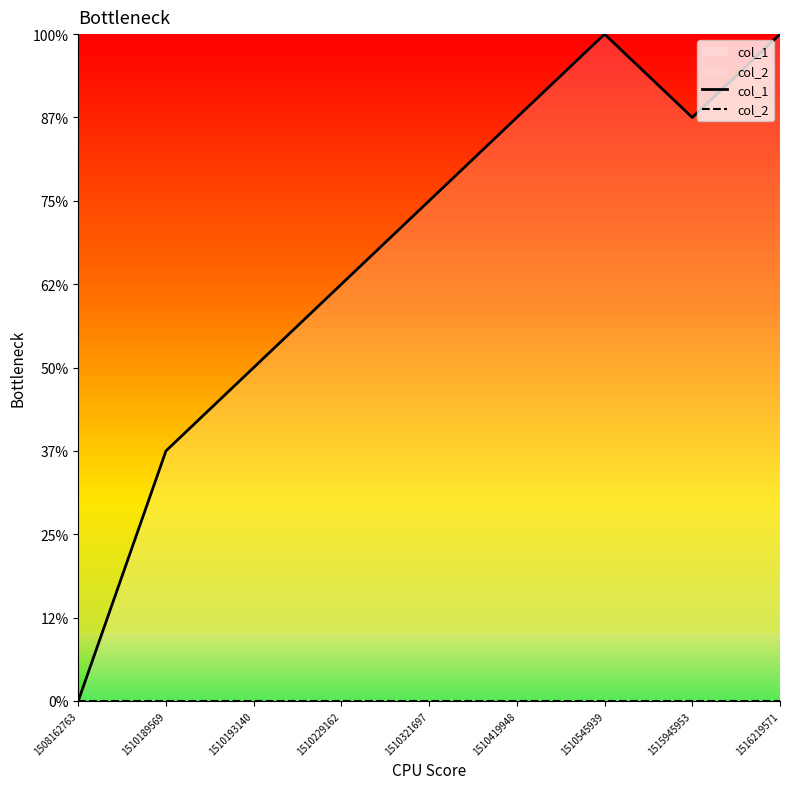

At which label does col_1 reach its minimum?

1508162763